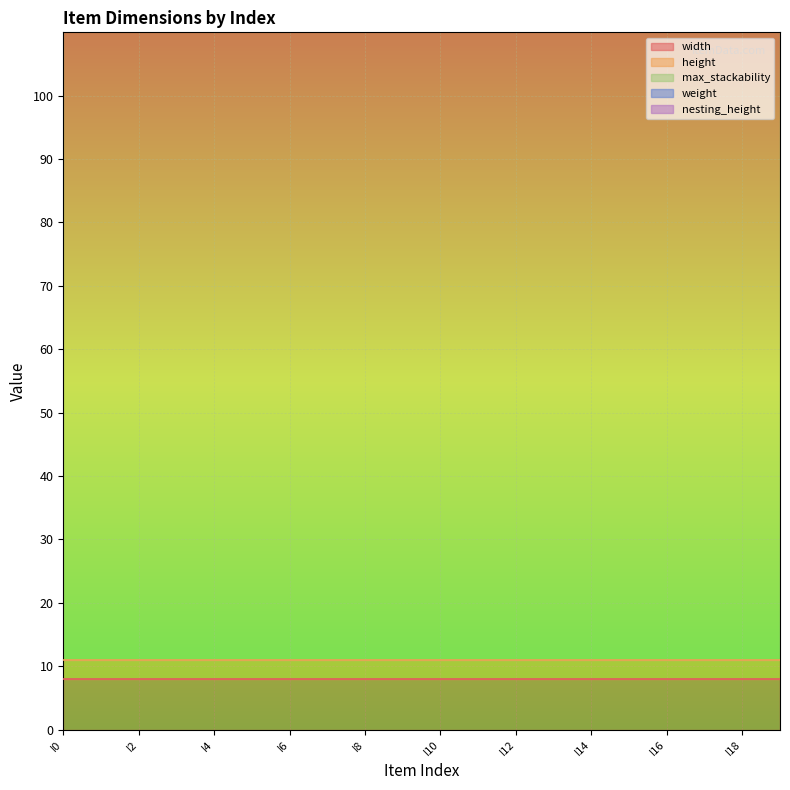

What is the maximum value for max_stackability?

100